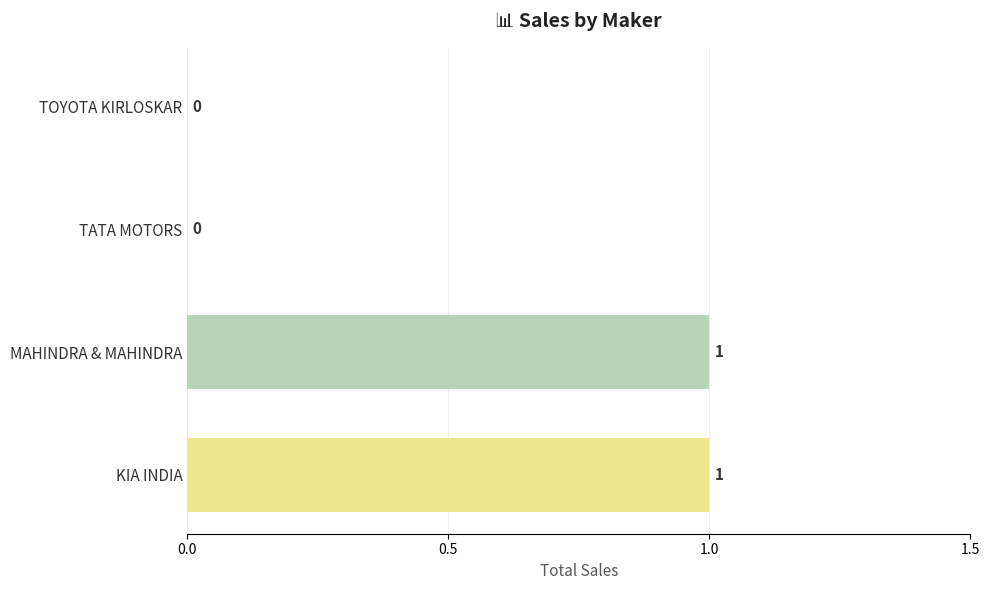

The chart shows a value of 0 at TOYOTA KIRLOSKAR. True or false?

True